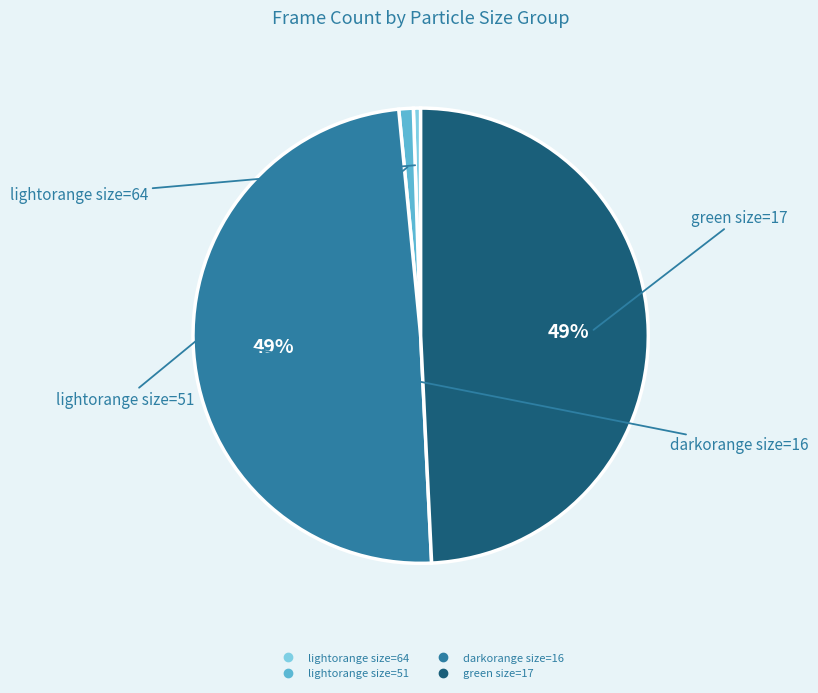

To the nearest percent, what is the average slice percentage?

25%